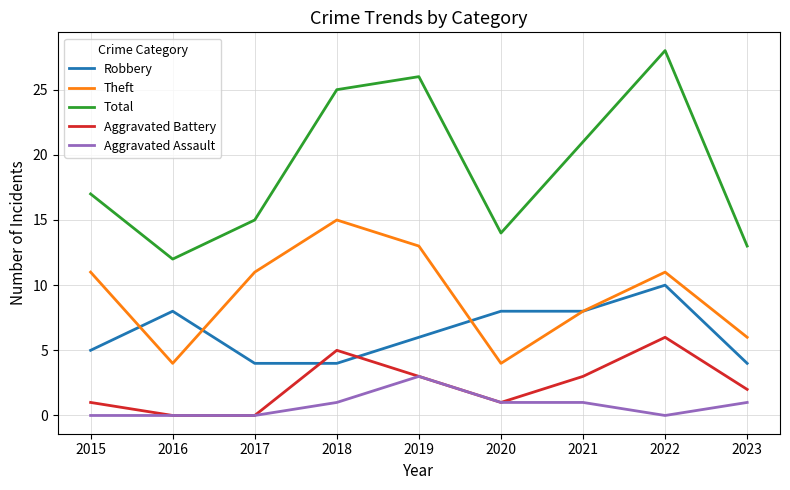

Which series has the widest spread of values?

Total